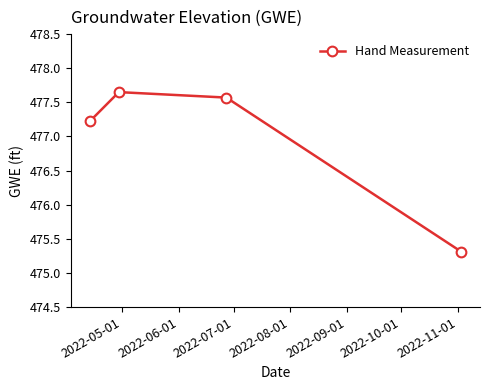

What is the difference between the maximum and minimum values?

2.3